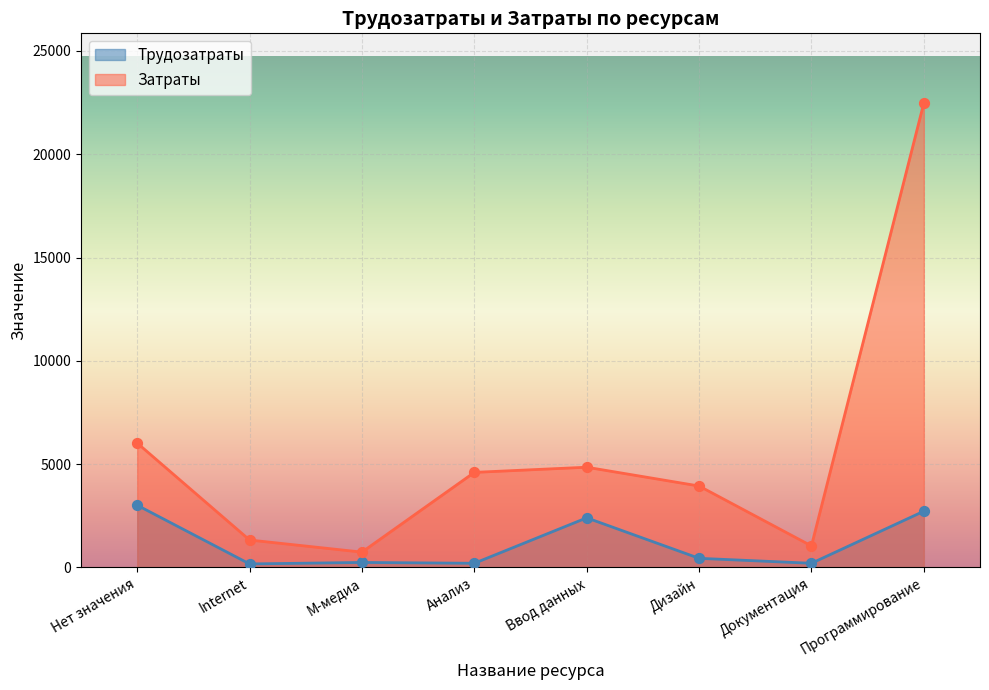

Which series contains the lowest Y value?

Трудозатраты